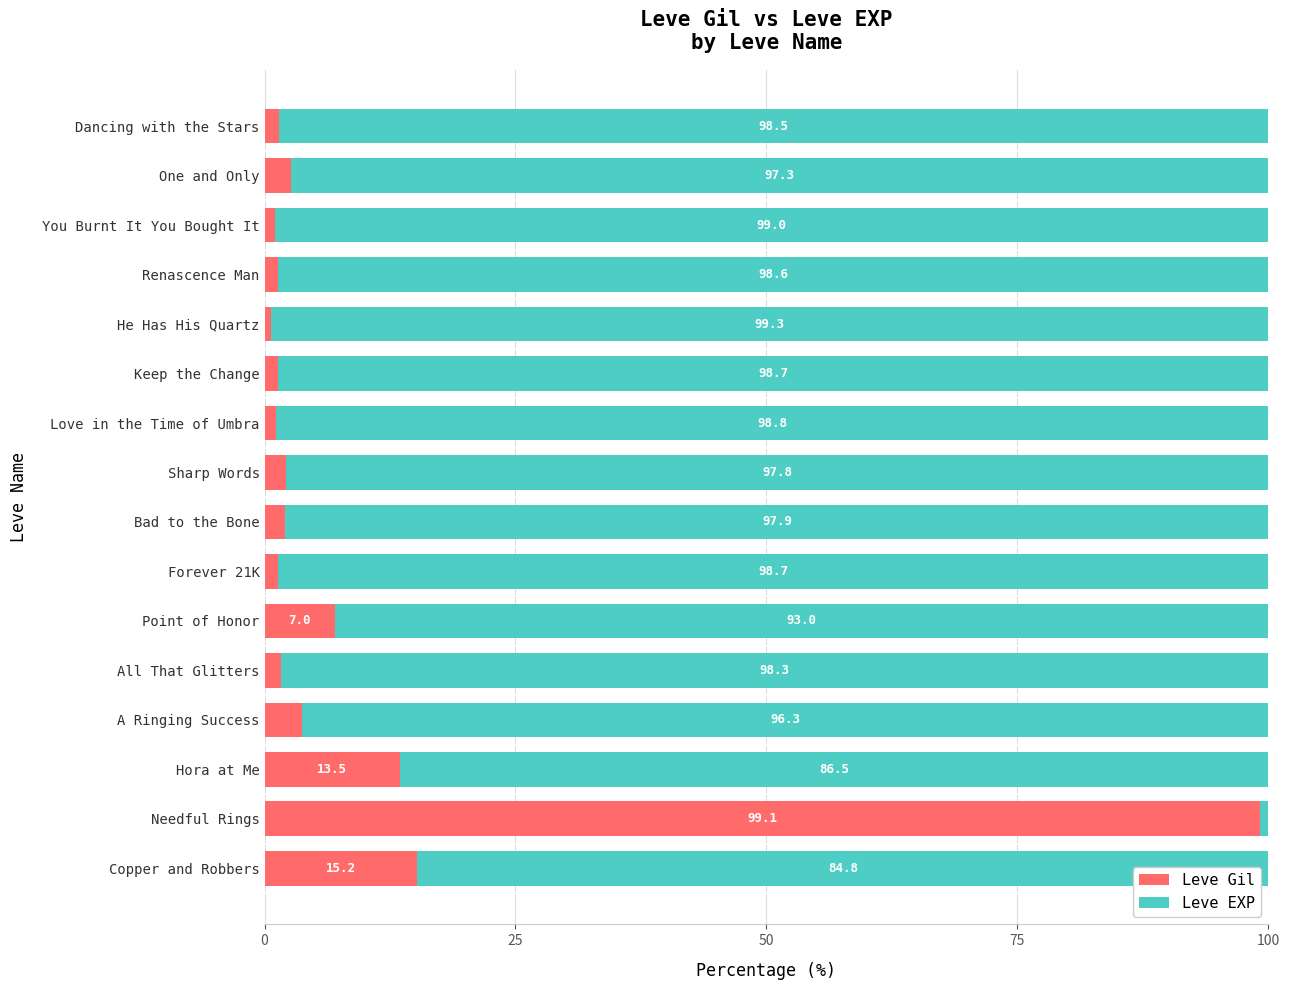

What is the difference between the Leve Gil values at Point of Honor and Forever 21K?

5.7